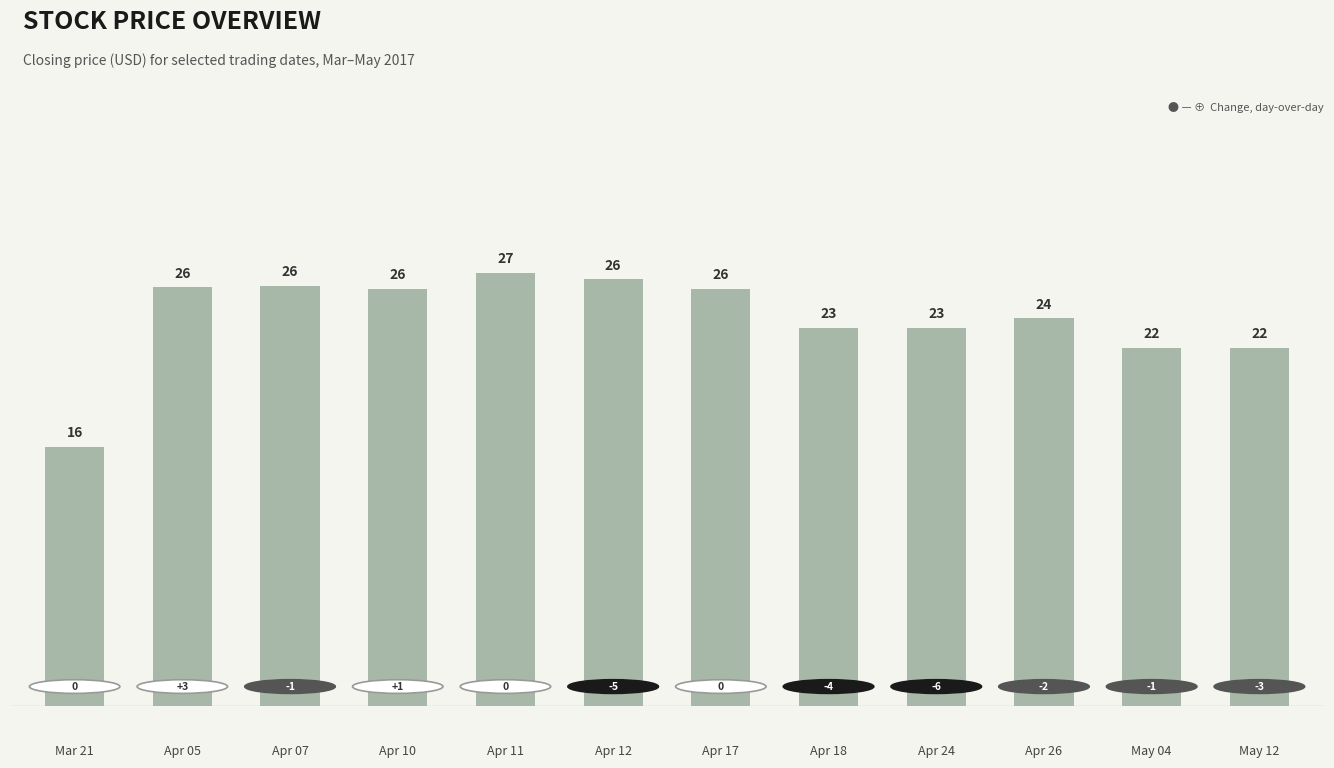

Is it true that the value at Mar 21 is 15.9?

True